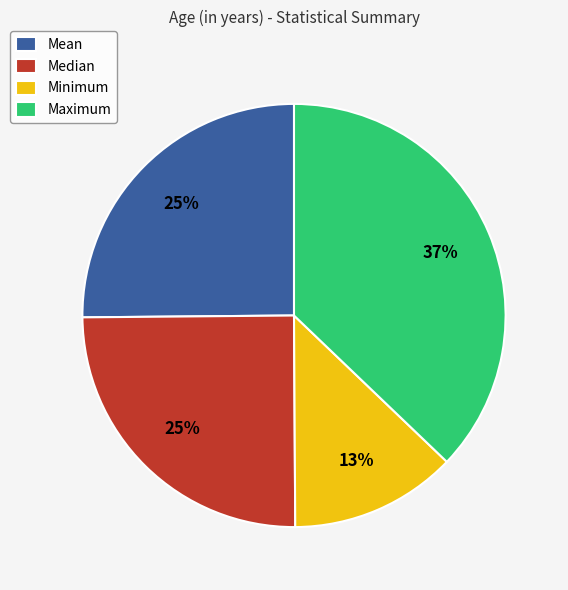

How many slices are in this pie chart?

4